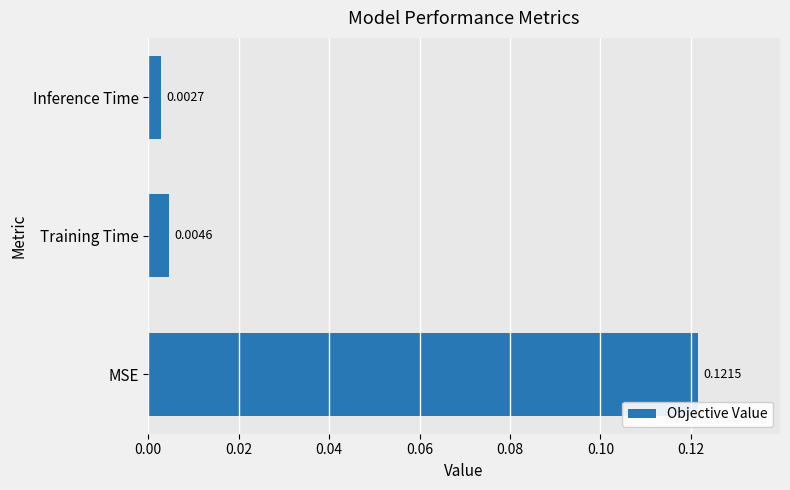

How many bars are there in total?

3